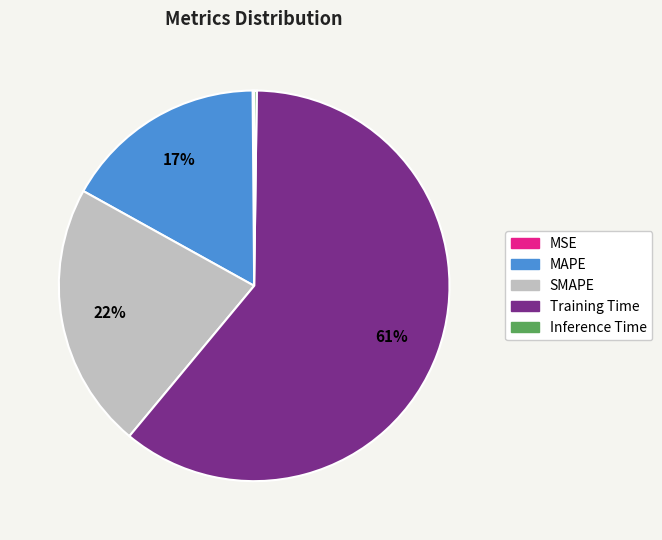

Is it true that SMAPE is 32% of the pie?

False